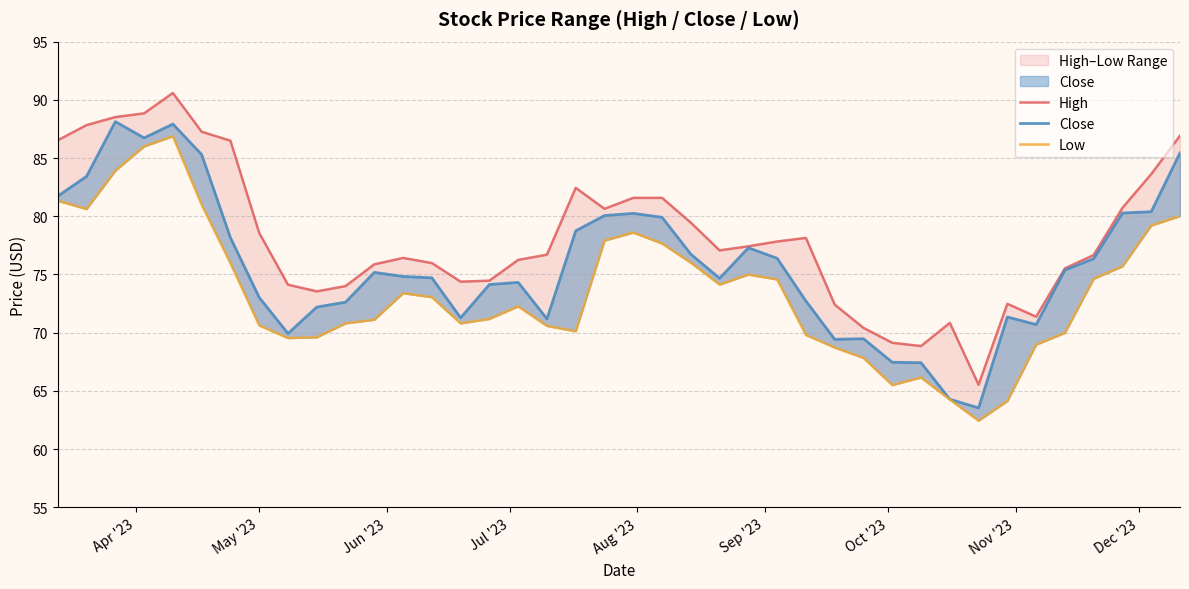

Reading left to right, transcribe all the data shown in this chart.

High: 86.5	87.8	88.5	88.8	90.6	87.3	86.5	78.6	74.1	73.6	74.0	75.9	76.4	76.0	74.4	74.5	76.2	76.7	82.4	80.6	81.6	81.6	79.4	77.1	77.4	77.8	78.1	72.4	70.4	69.1	68.8	70.8	65.5	72.5	71.4	75.5	76.7	80.7	83.6	86.9
Close: 81.7	83.4	88.1	86.7	87.9	85.3	78.2	73.0	69.9	72.2	72.6	75.2	74.8	74.7	71.3	74.1	74.3	71.2	78.8	80.1	80.2	79.9	76.7	74.7	77.3	76.4	72.7	69.4	69.5	67.5	67.4	64.3	63.5	71.3	70.7	75.4	76.4	80.3	80.4	85.4
Low: 81.3	80.6	83.9	86.0	86.9	81.0	76.0	70.6	69.5	69.6	70.8	71.1	73.4	73.1	70.8	71.2	72.3	70.6	70.1	77.9	78.6	77.7	76.0	74.1	75.0	74.6	69.8	68.7	67.8	65.5	66.2	64.3	62.4	64.1	69.0	70.0	74.6	75.7	79.2	80.0